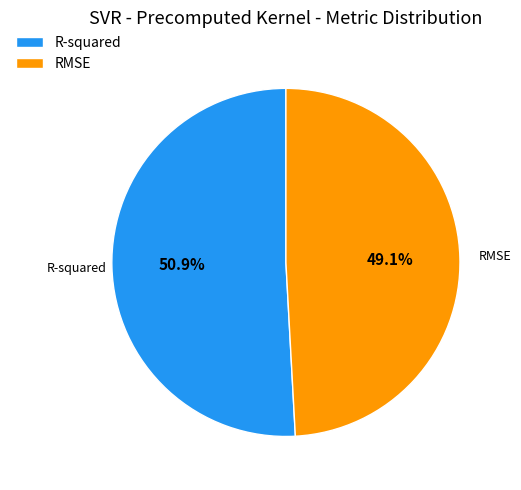

How many segments does this pie chart have?

2